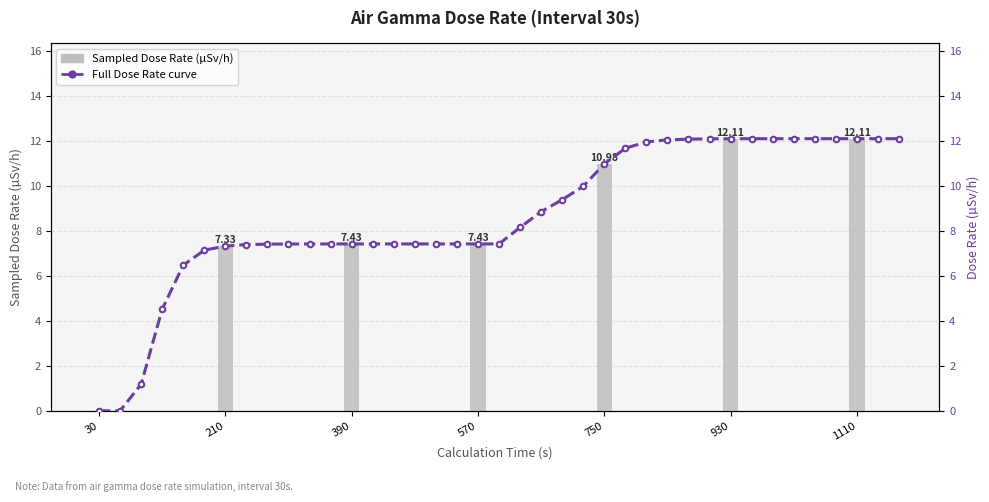

What is the sum of the values at 900 and 630?

20.3